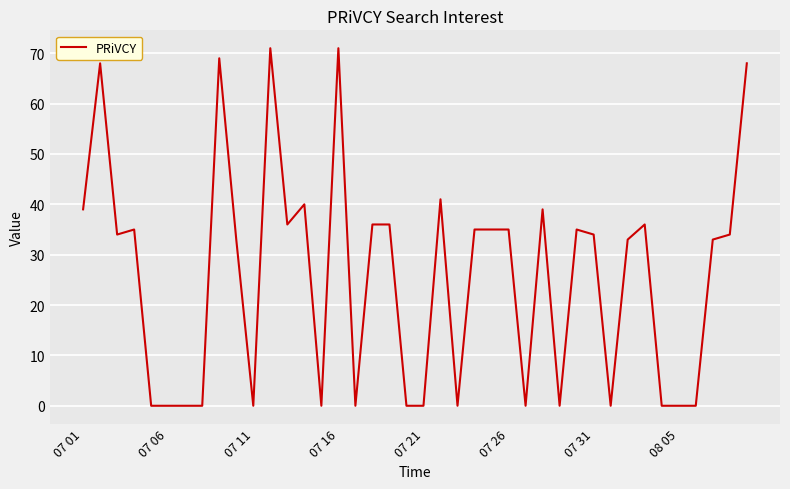

What is the maximum value shown in the chart?

71